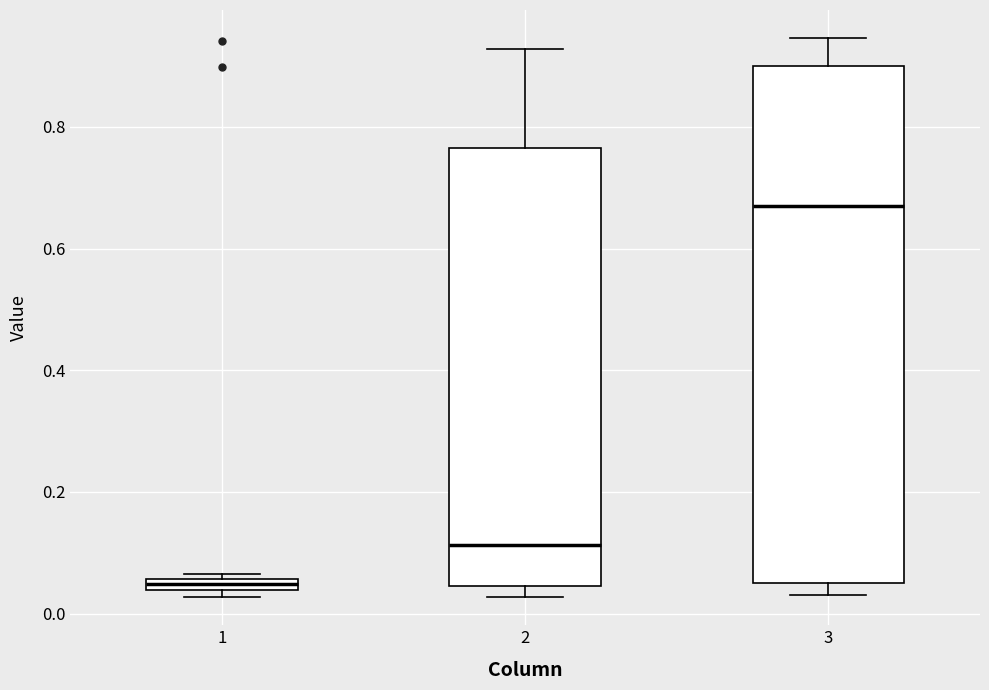

Which box is the tallest, from its lower edge to its upper edge?

3